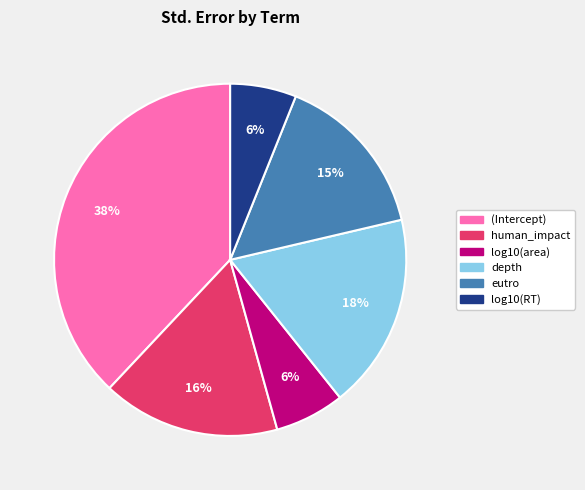

To the nearest percent, what percentage of the pie is log10(area)?

6%